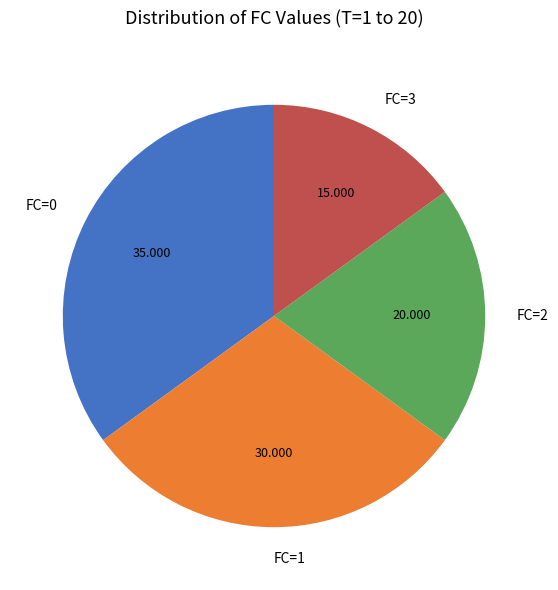

Between FC=2 and FC=0, which is larger?

FC=0